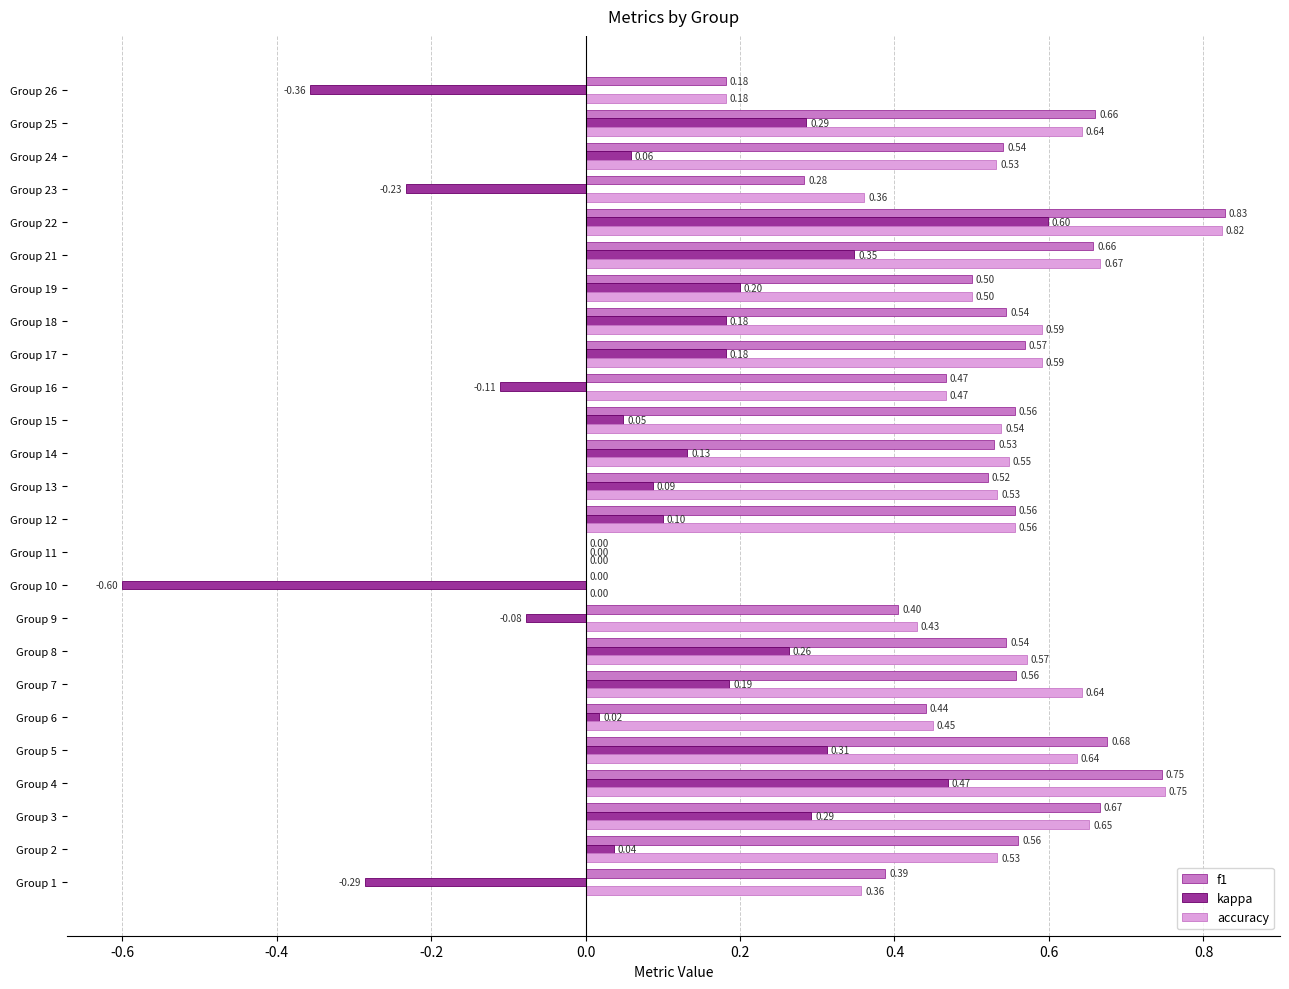

Is the value of accuracy at Group 19 greater than the value of f1 at Group 26?

Yes